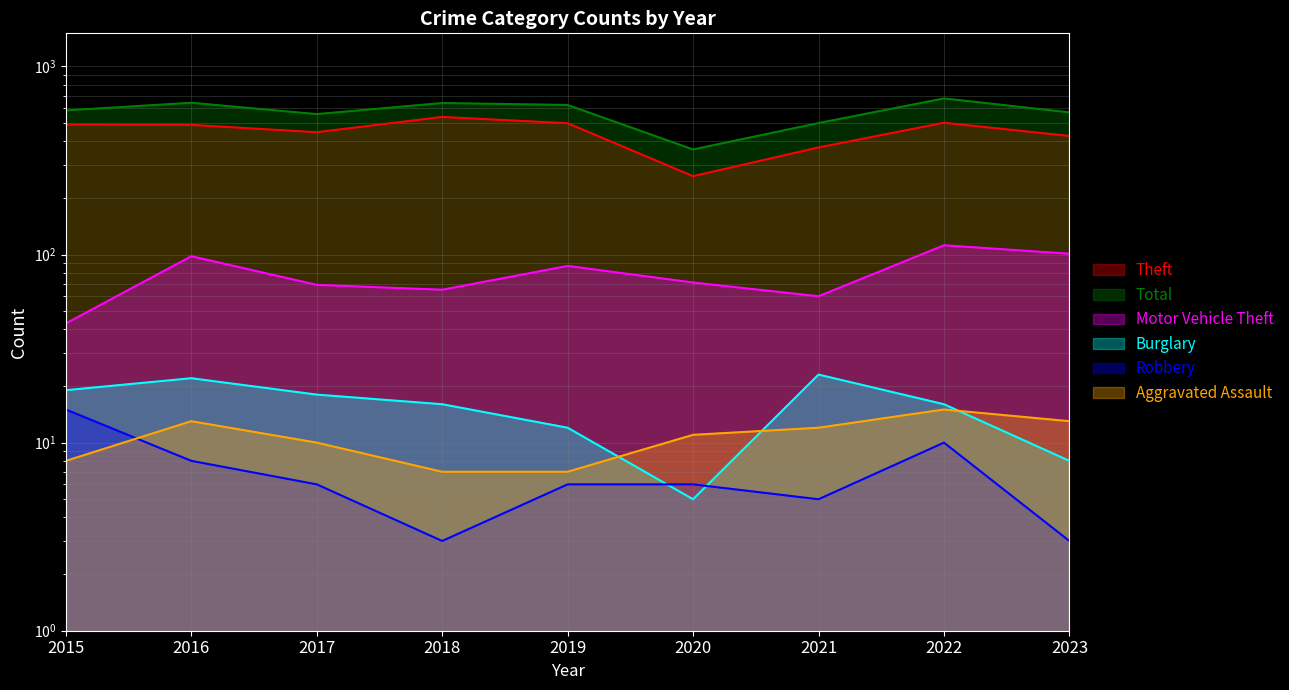

How many intersections are there between Robbery and Burglary?

2